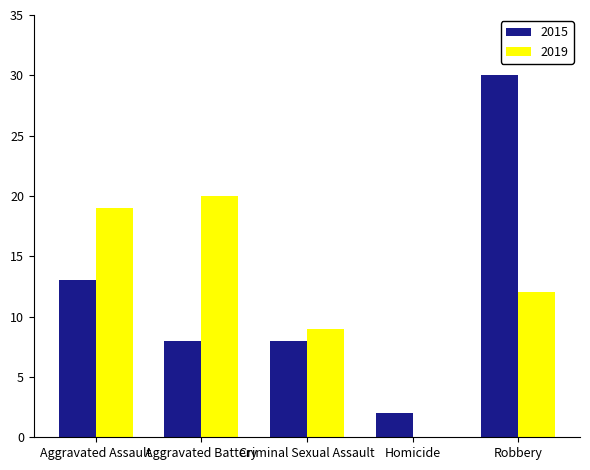

Which series has the largest range (max minus min)?

2015